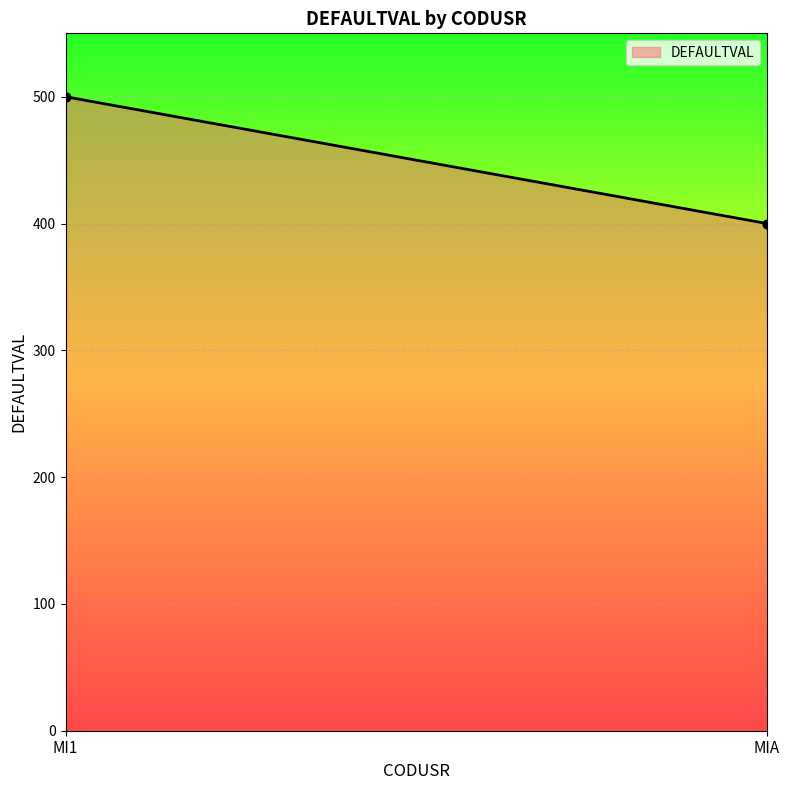

What is the average Y value?

450